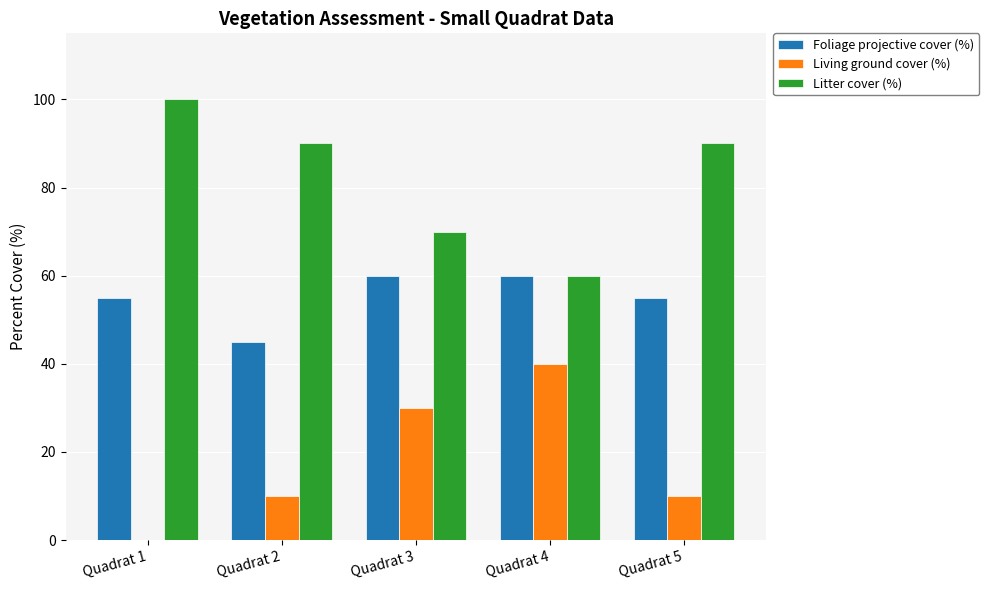

The Foliage projective cover (%) series shows 60 at Quadrat 3. True or false?

True